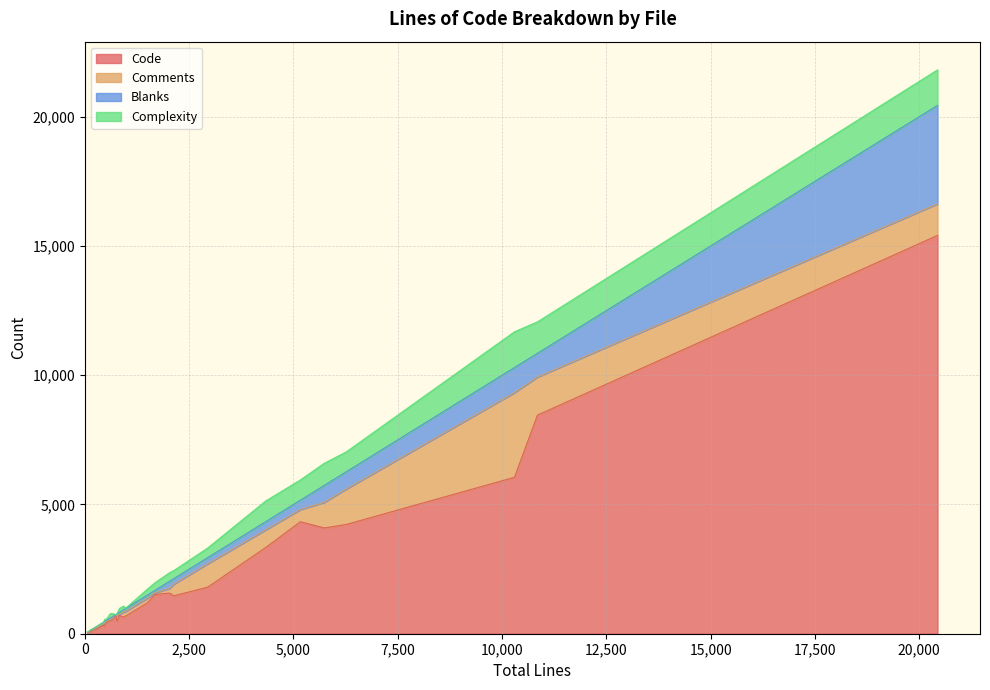

What is the highest value of the Code series?

15410